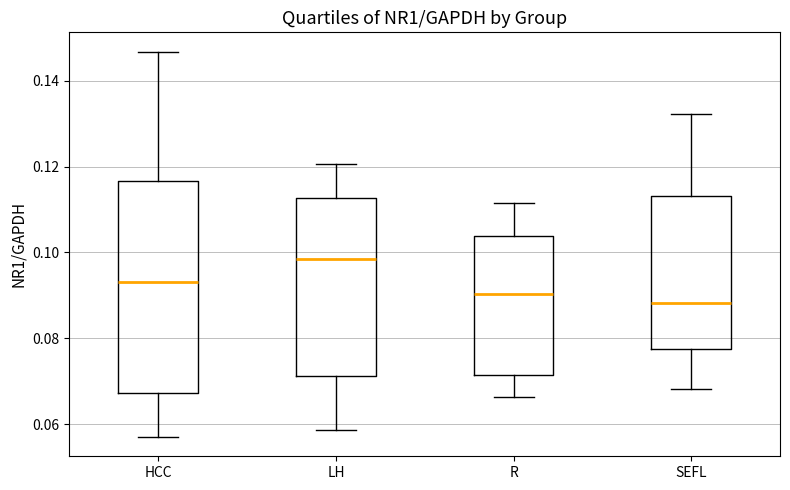

Which box's median line is the lowest?

SEFL